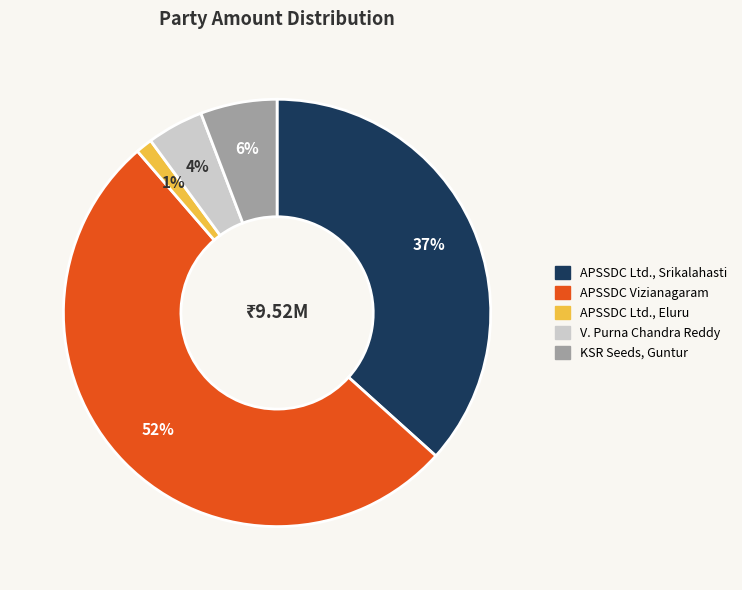

To the nearest percent, what is the difference between the largest and smallest slice percentages?

51%